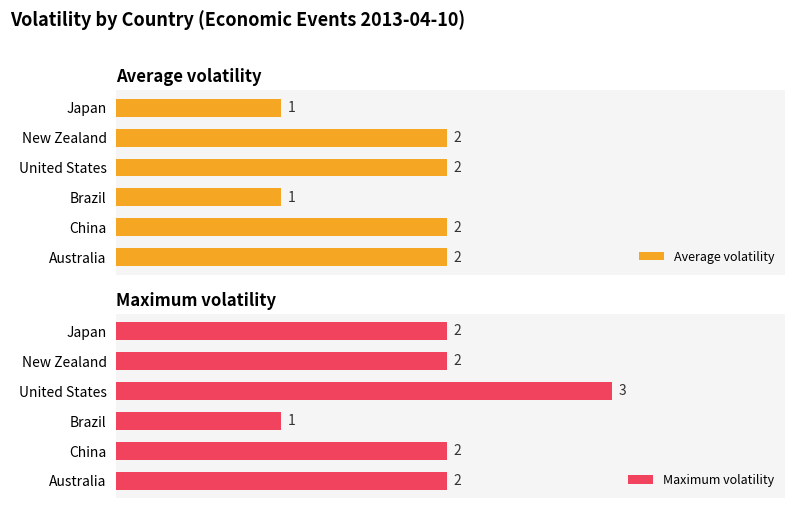

How many bars are there in total?

12